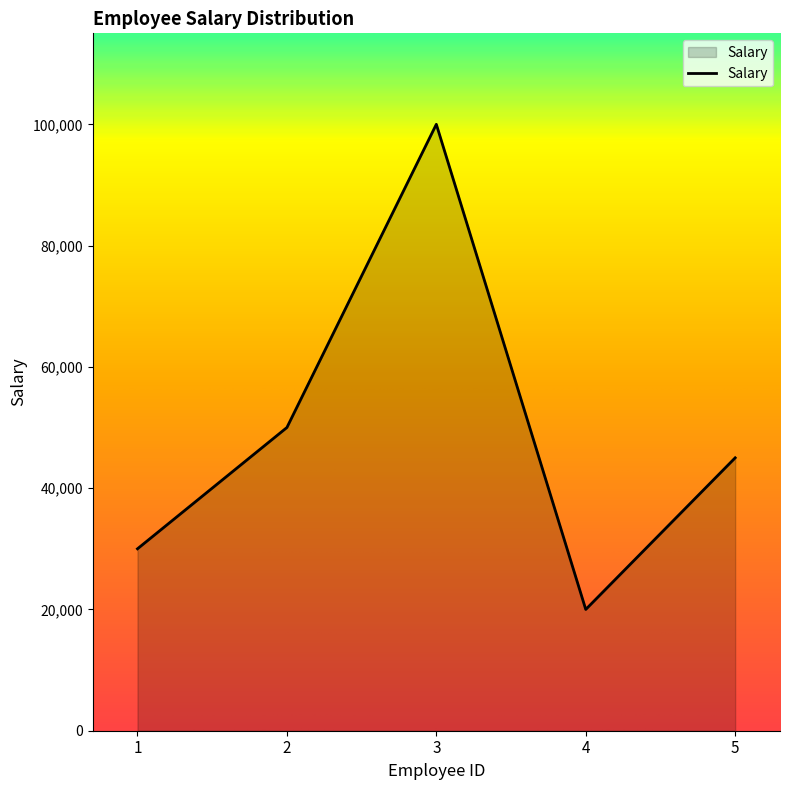

Where is the first local maximum?

3